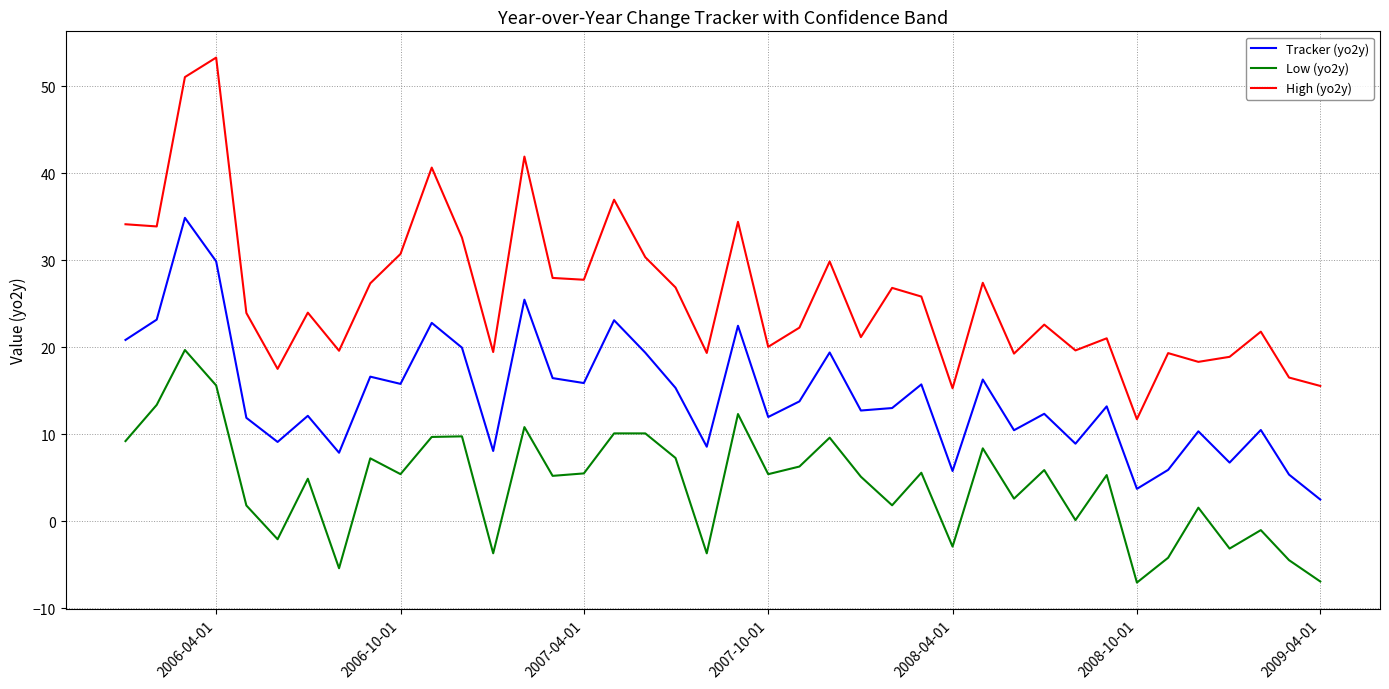

Which series has the largest total across all categories?

High (yo2y)